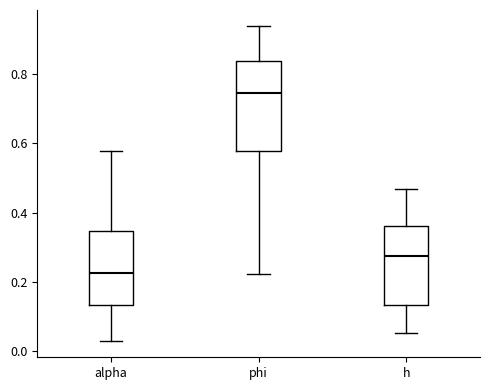

Reading left to right, transcribe this box plot: for each box, give where its median line is, the range the box spans, and where its two whiskers end, as read against the y-axis. The values are not printed on the chart, so give them approximately, as read against the axis.

alpha: median 0.22, box 0.14 to 0.34, whiskers 0.02 to 0.58
phi: median 0.74, box 0.58 to 0.84, whiskers 0.22 to 0.94
h: median 0.28, box 0.14 to 0.36, whiskers 0.06 to 0.46